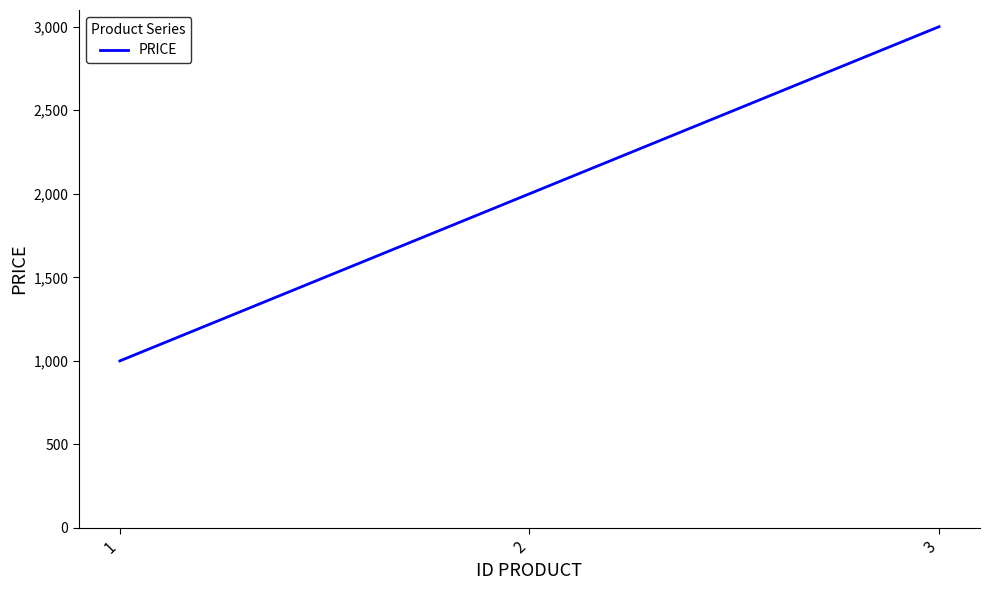

What is the smallest value displayed?

1000